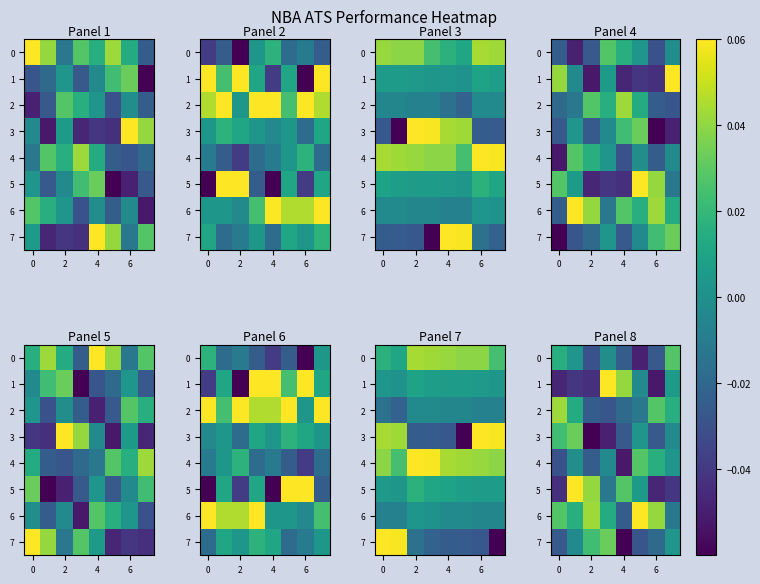

What is the difference between the maximum and minimum values in the 5 series?

0.1